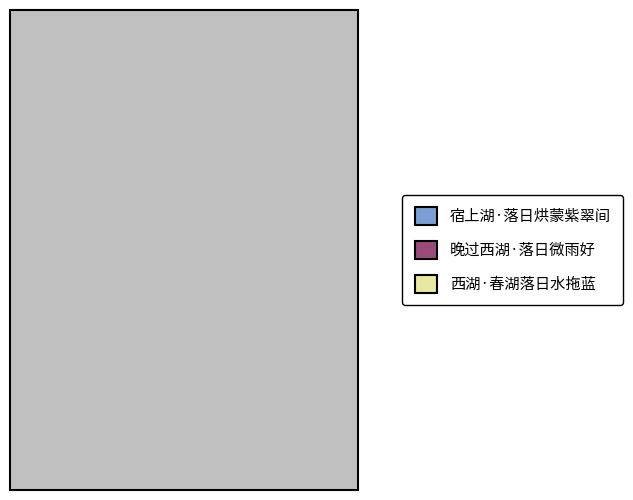

Is there any slice that represents more than half of the pie?

No